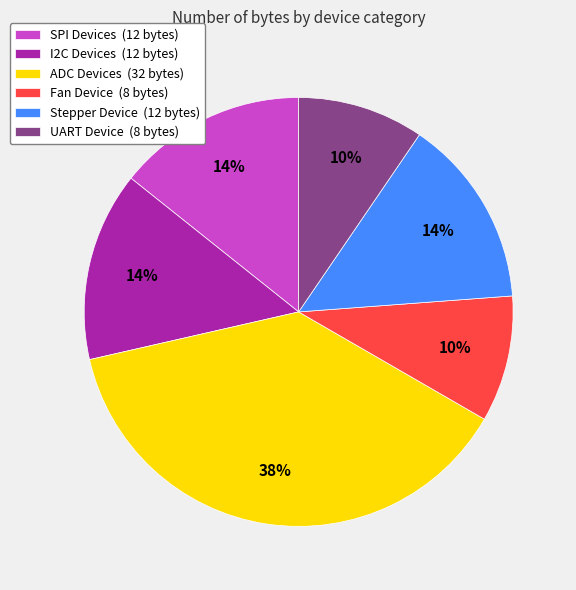

What percentage is the Fan Device (8 bytes) slice, to the nearest percent?

10%